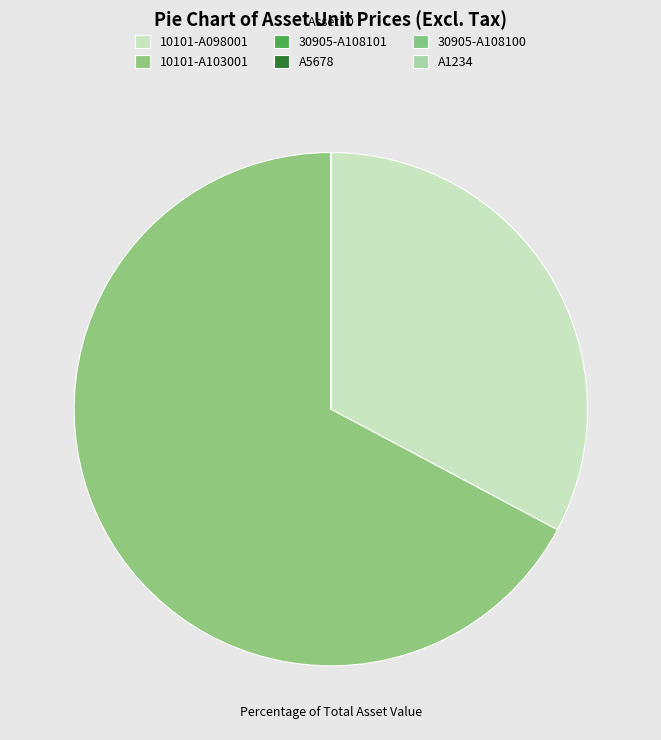

The 30905-A108100 slice represents 0% of the pie. True or false?

True